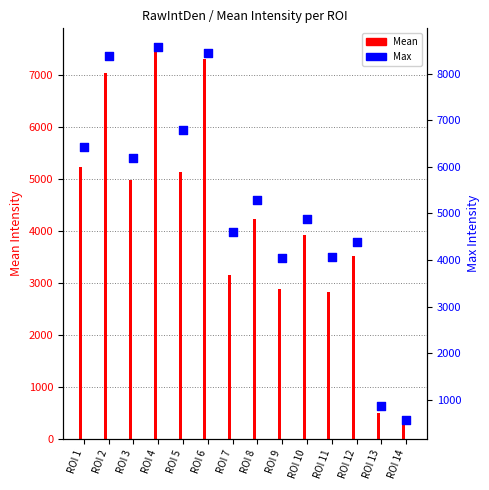

Which series has the largest total across all categories?

Max